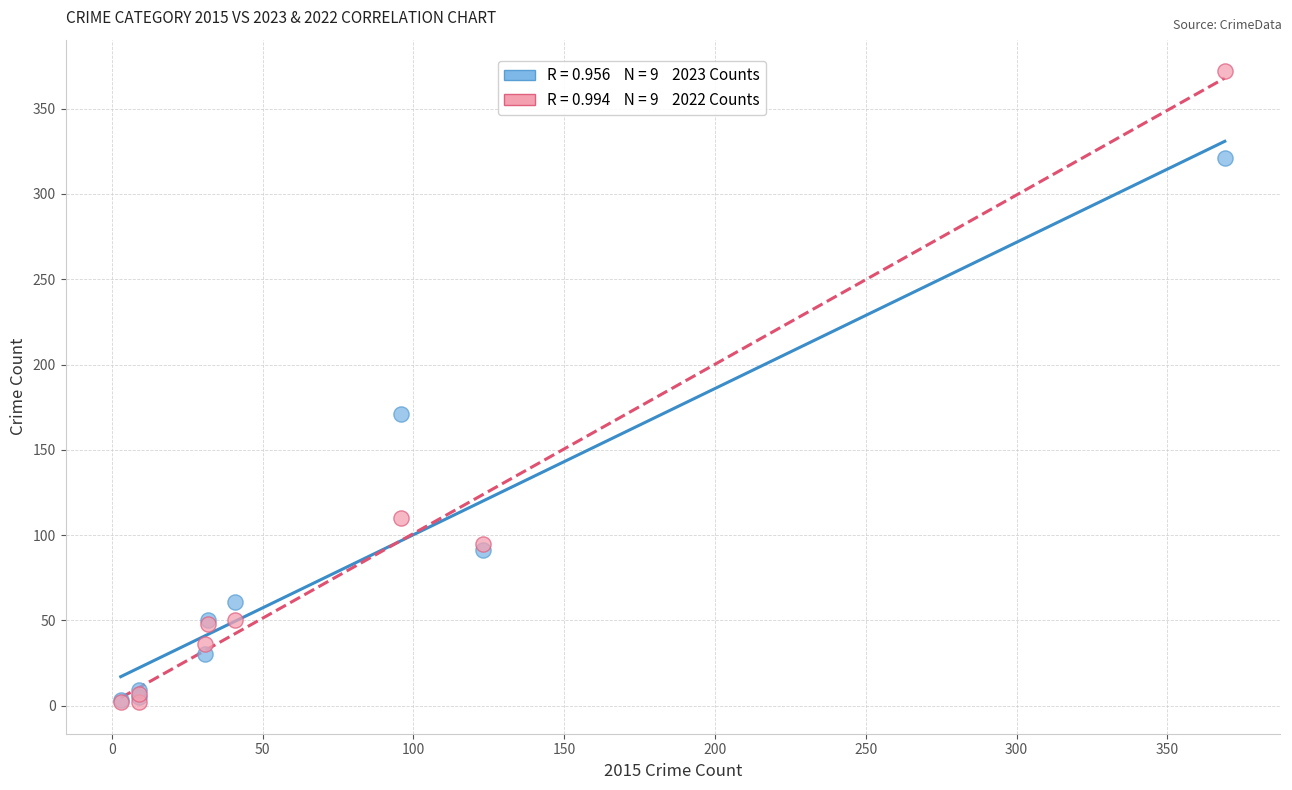

Across all series, what Y value is closest to 187?

171